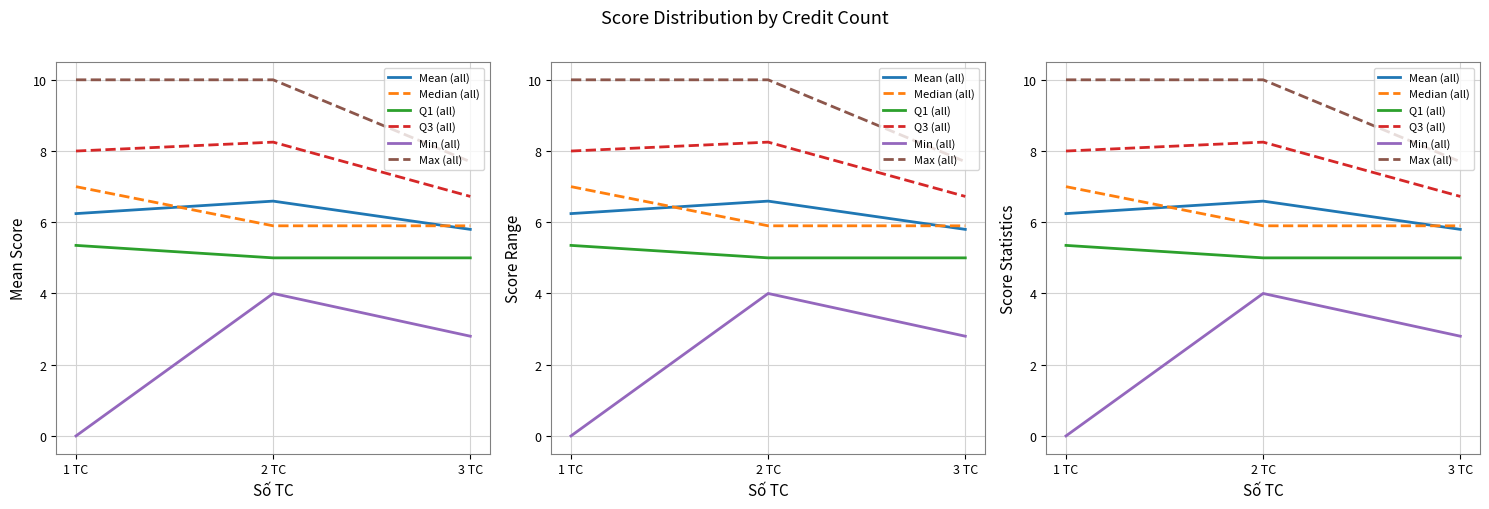

At which category does the chart reach its peak across all series?

1 TC